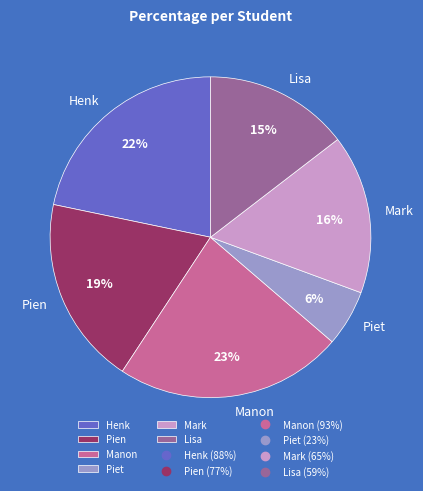

Between Lisa and Mark, which is larger?

Mark